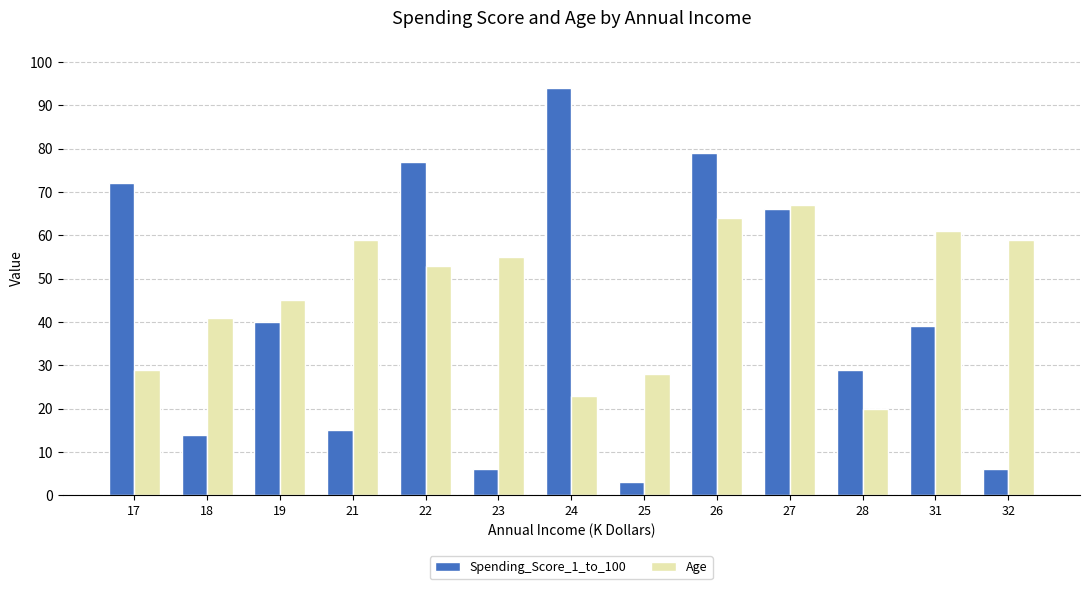

Which series has the largest total across all categories?

Age